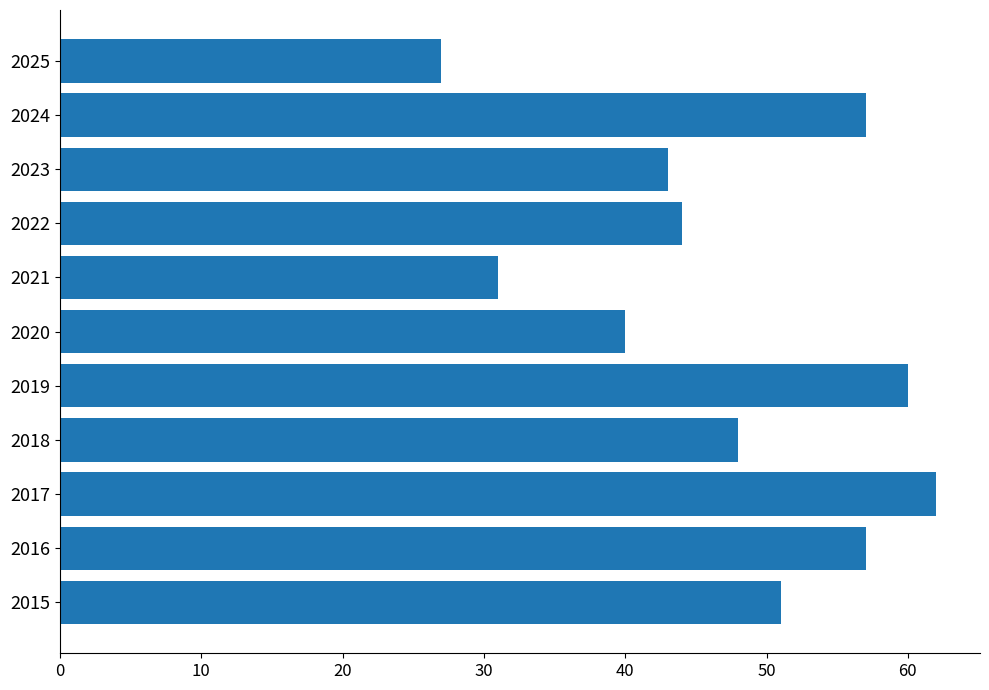

Which has a higher value, 2021 or 2017?

2017